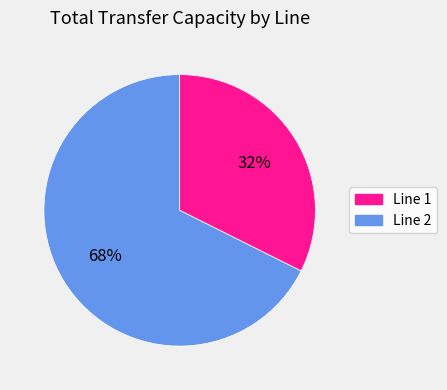

How many segments does this pie chart have?

2